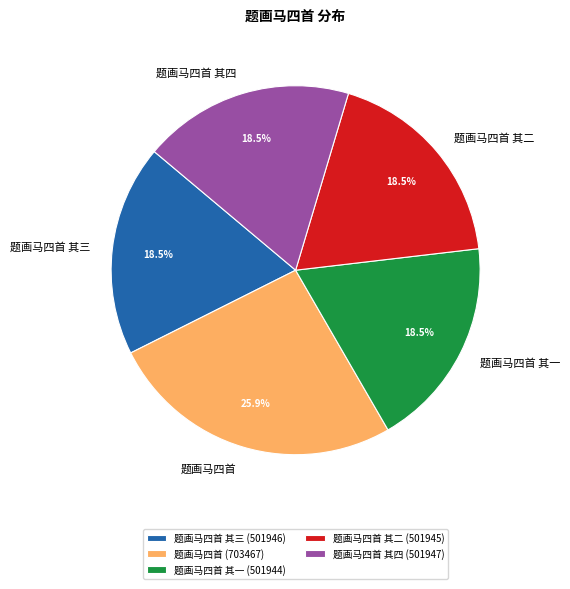

Does any single category account for the majority?

No